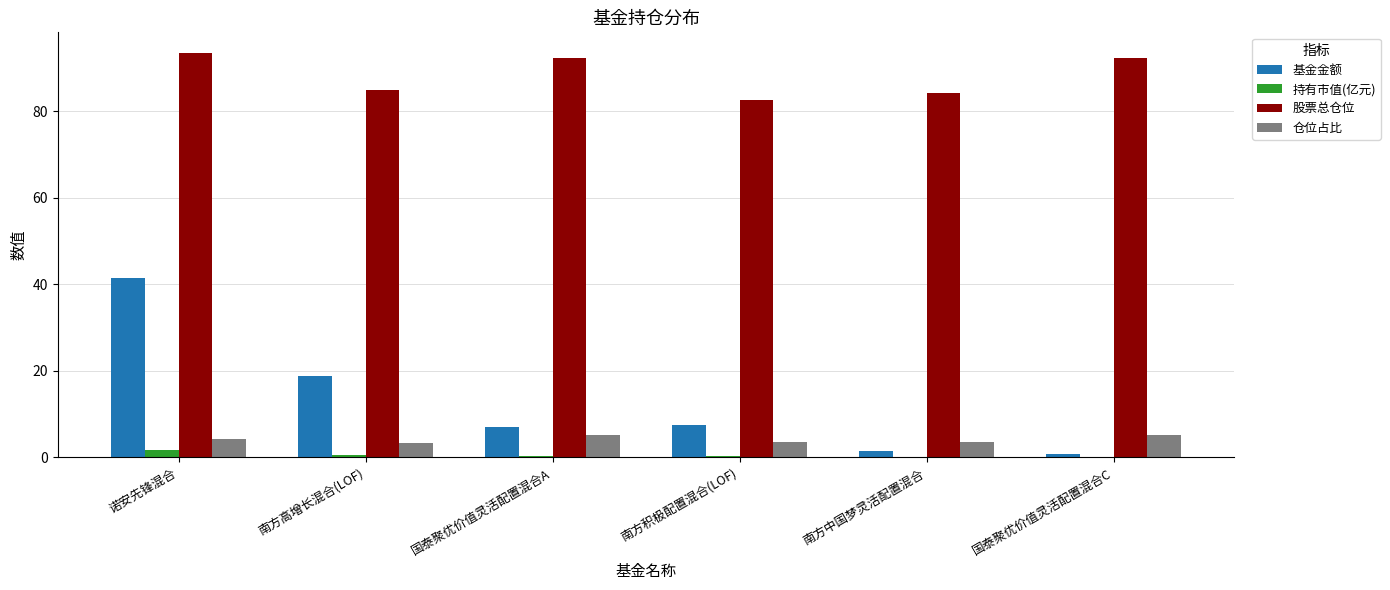

At which label does 仓位占比 first exceed 4?

诺安先锋混合